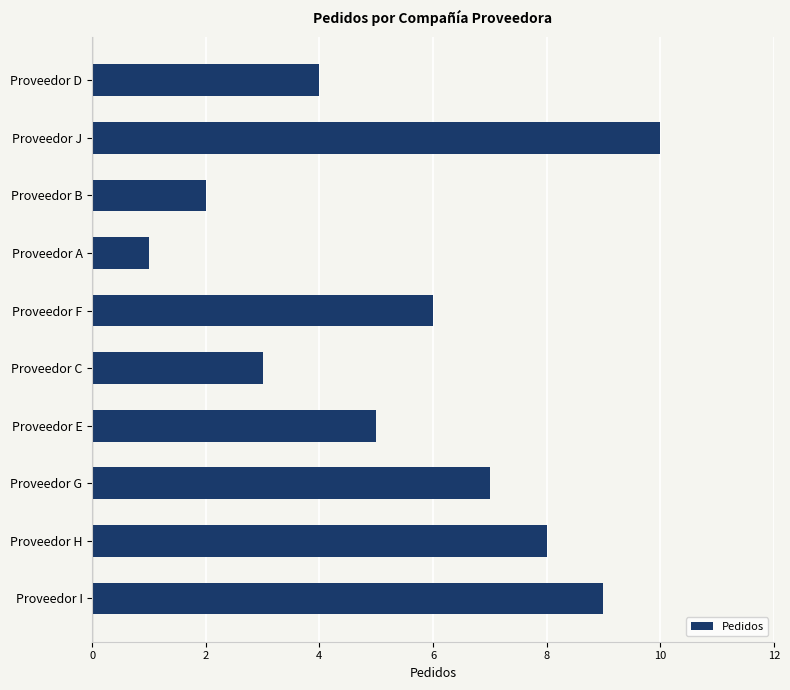

How many data points are less than 6?

5